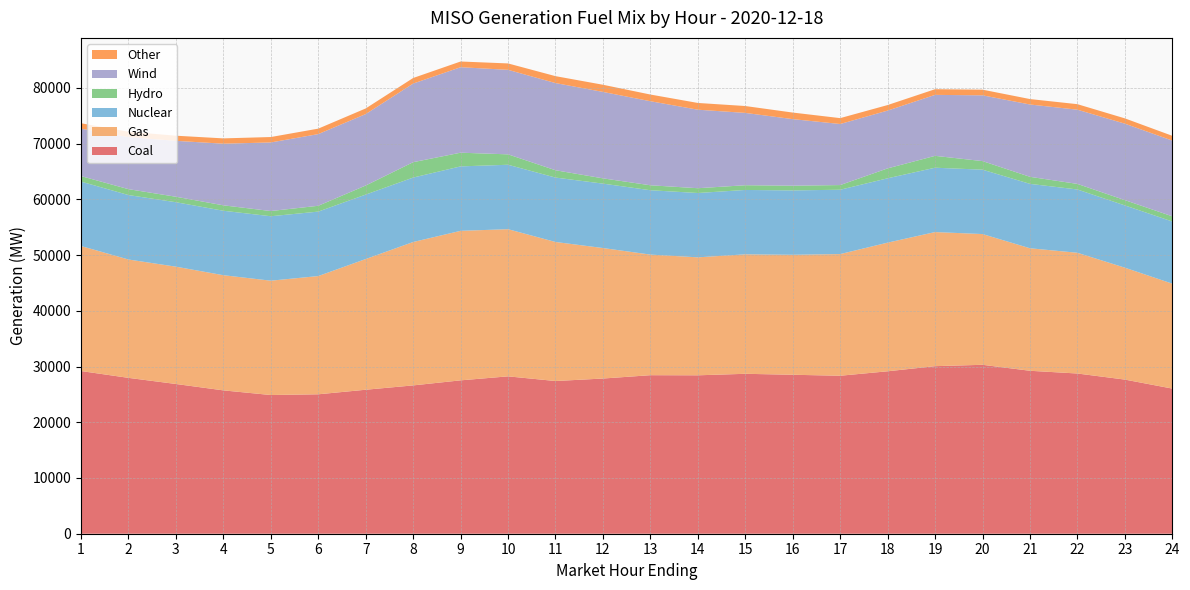

Reading right to left, list all the values displayed in this chart.

Coal: 26038.4	27653.0	28744.1	29233.3	30305.6	30061.6	29142.3	28343.1	28518.9	28691.1	28421.1	28442.2	27842.0	27395.0	28233.7	27516.5	26610.2	25832.2	25014.4	24884.1	25717.7	26863.0	27962.0	29188.6
Gas: 18824.3	20076.1	21660.1	21981.3	23456.5	24057.9	23079.4	21826.8	21524.9	21433.6	21165.8	21636.3	23414.1	24947.5	26402.2	26824.4	25725.7	23449.9	21213.2	20512.9	20662.9	21047.7	21234.4	22427.6
Nuclear: 11152.3	11172.8	11355.6	11553.0	11550.4	11546.0	11547.1	11544.7	11549.5	11549.4	11541.4	11546.2	11554.9	11555.2	11559.7	11563.2	11562.1	11562.7	11563.8	11561.9	11562.7	11562.4	11563.4	11558.0
Hydro: 926.4	947.5	999.8	1262.4	1539.6	2127.2	1775.9	835.7	847.5	847.5	857.5	888.3	944.6	1312.4	1866.9	2454.5	2758.2	1626.4	1043.7	933.6	972.8	981.3	1057.0	984.8
Wind: 13587.3	13717.9	13313.8	12976.1	11799.5	10939.6	10369.0	10956.2	11941.7	12976.0	14086.5	15080.1	15507.9	15640.3	15162.4	15337.0	14104.9	12818.6	12859.8	12306.2	11058.2	10030.5	9336.9	8511.2
Other: 856.2	950.4	990.2	976.5	1014.5	1017.6	993.6	1054.7	1175.5	1234.1	1211.3	1200.0	1284.2	1242.3	1148.8	1024.2	999.7	1006.7	981.0	970.4	953.0	921.6	963.7	971.9